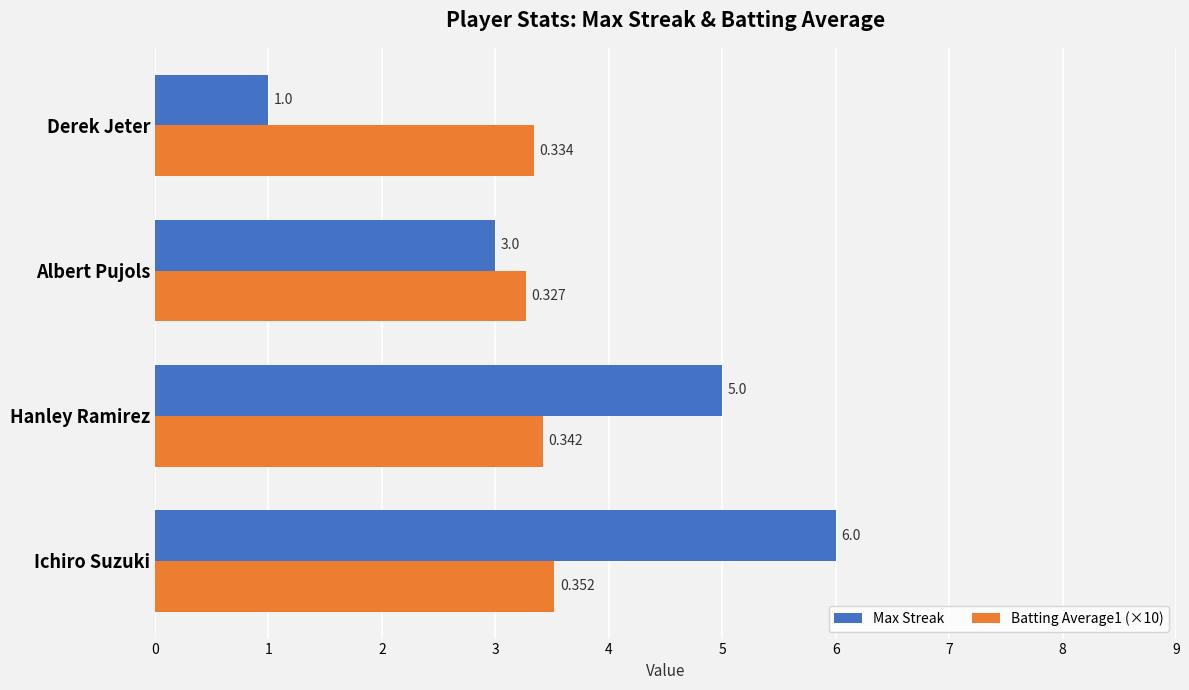

Where is Max Streak nearest to the value 3?

Albert Pujols